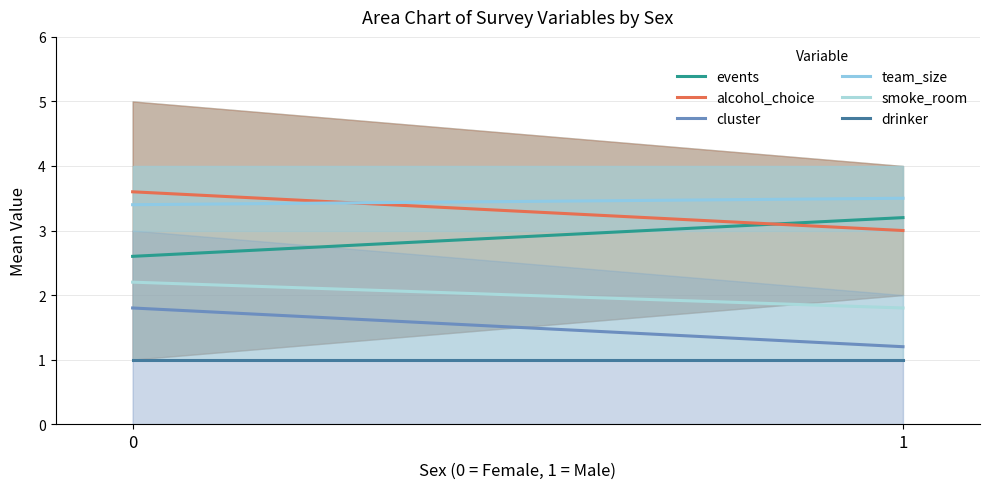

Is it true that cluster equals 1.8 at 0?

True